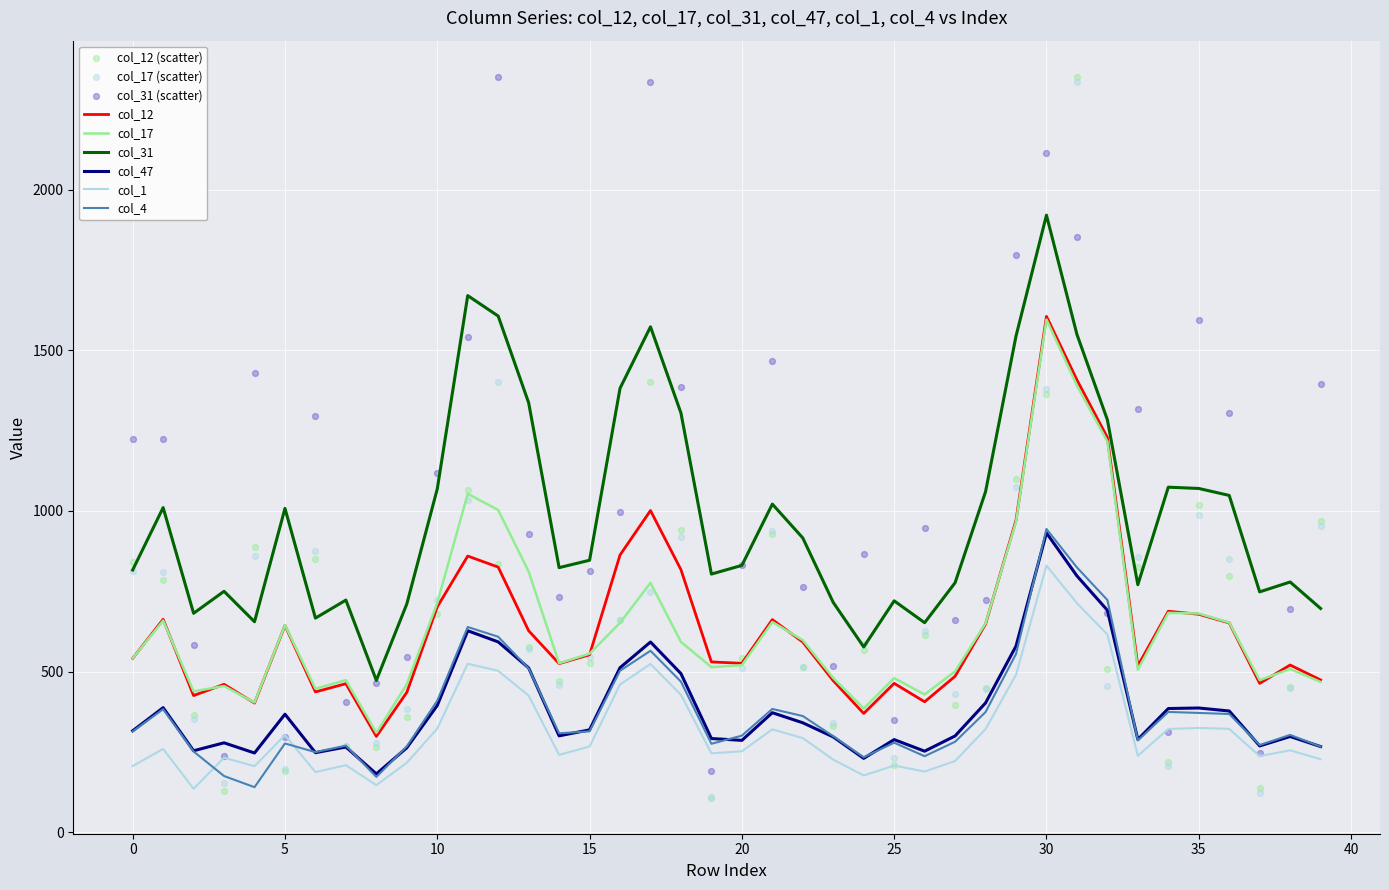

True or false: col_17 and col_4 cross at least once.

False